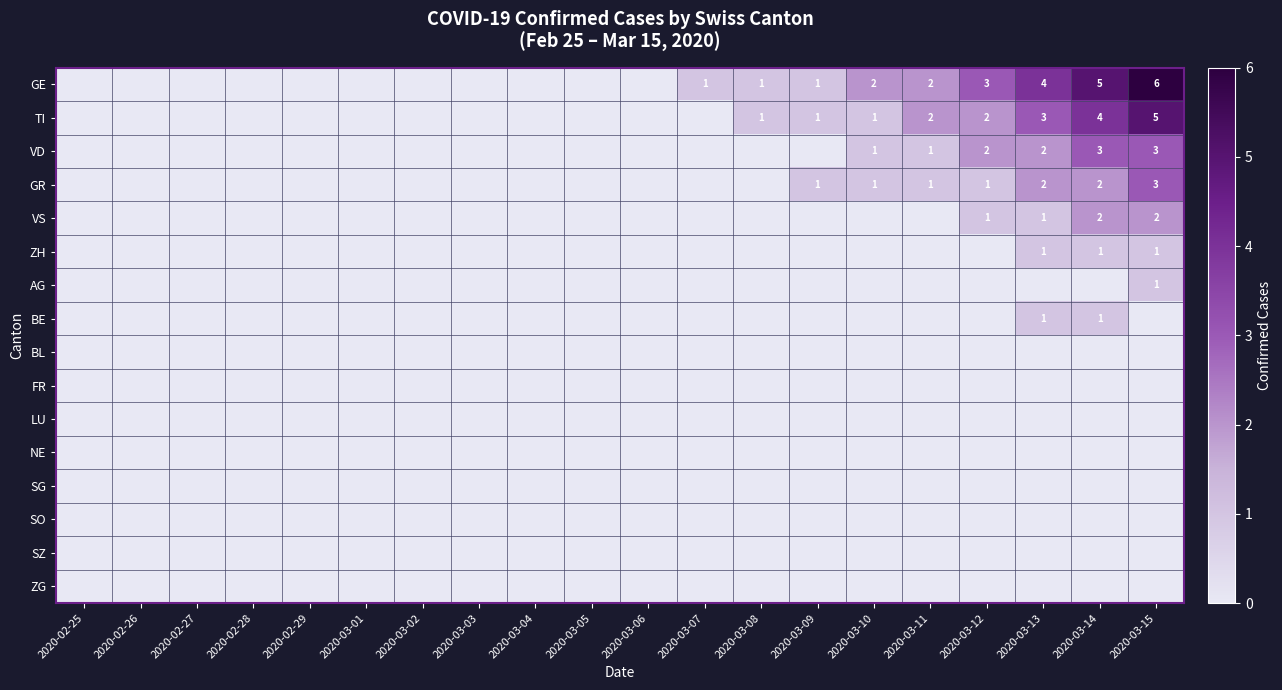

Which category has the lowest value across all series?

2020-02-25